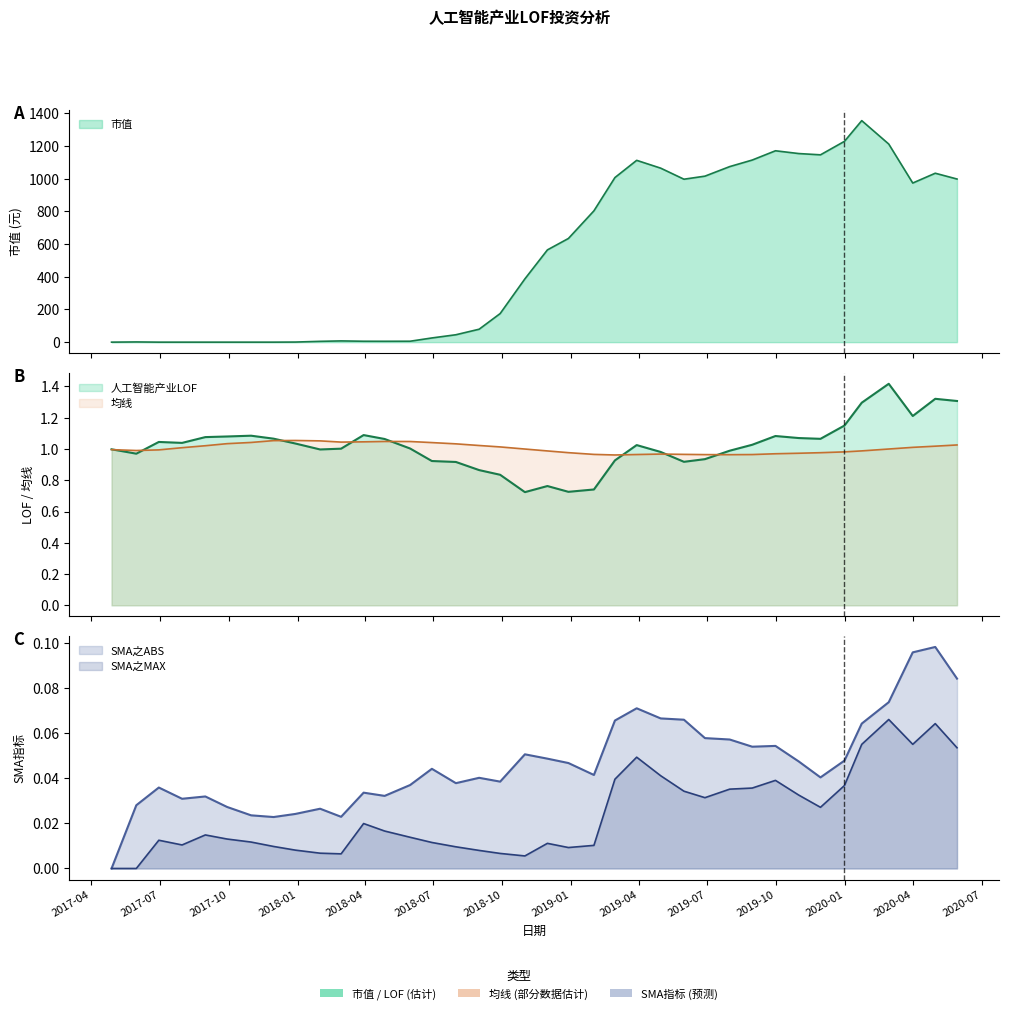

What is the total value across all series at 2018-06-29?

27.7